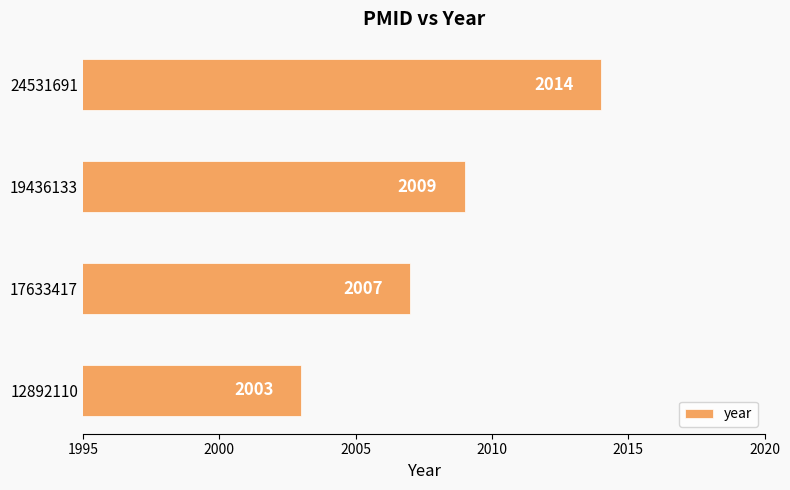

What is the change in value from 19436133 to 24531691?

+5